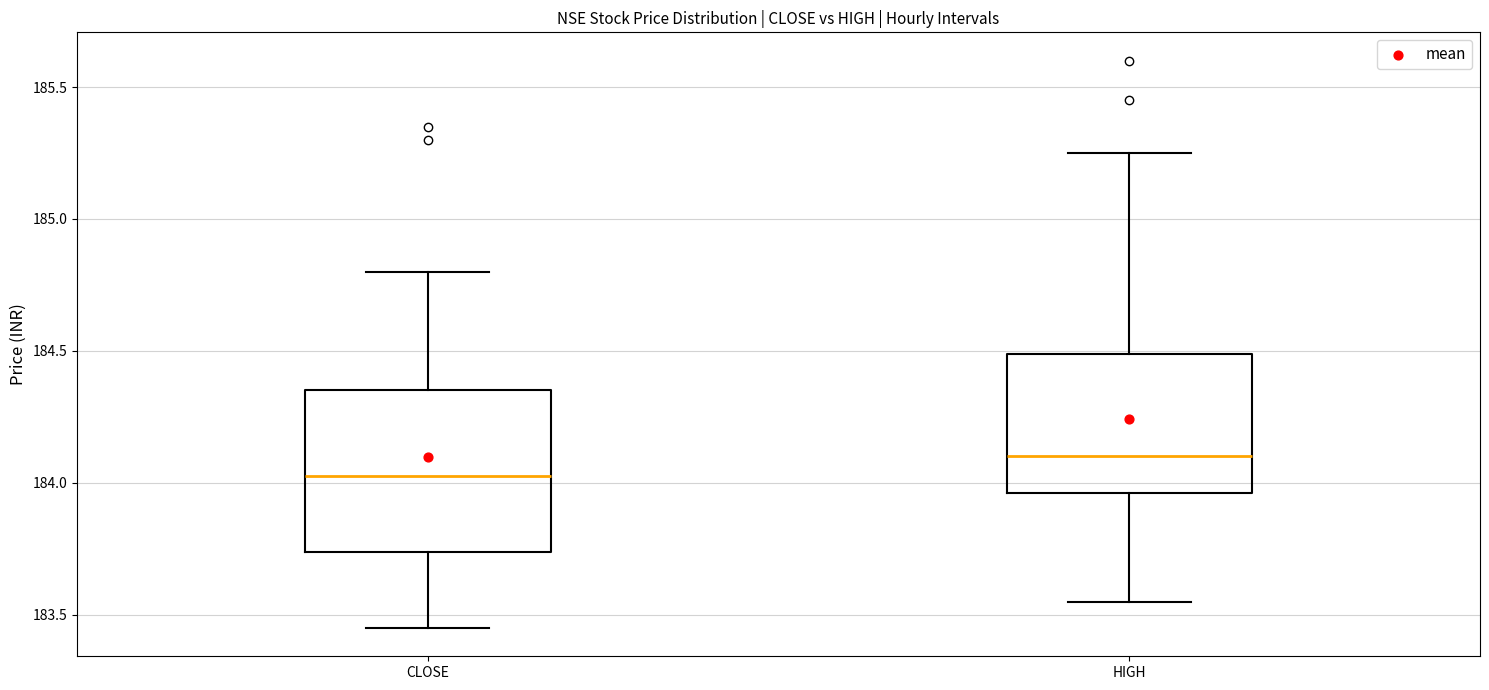

Reading left to right, read every box against the y-axis: the position of its median line, the range the box covers, and the ends of its whiskers. The values are not printed on the chart, so give them approximately, as read against the axis.

CLOSE: median 184.05, box 183.75 to 184.35, whiskers 183.45 to 184.80
HIGH: median 184.10, box 183.95 to 184.50, whiskers 183.55 to 185.25